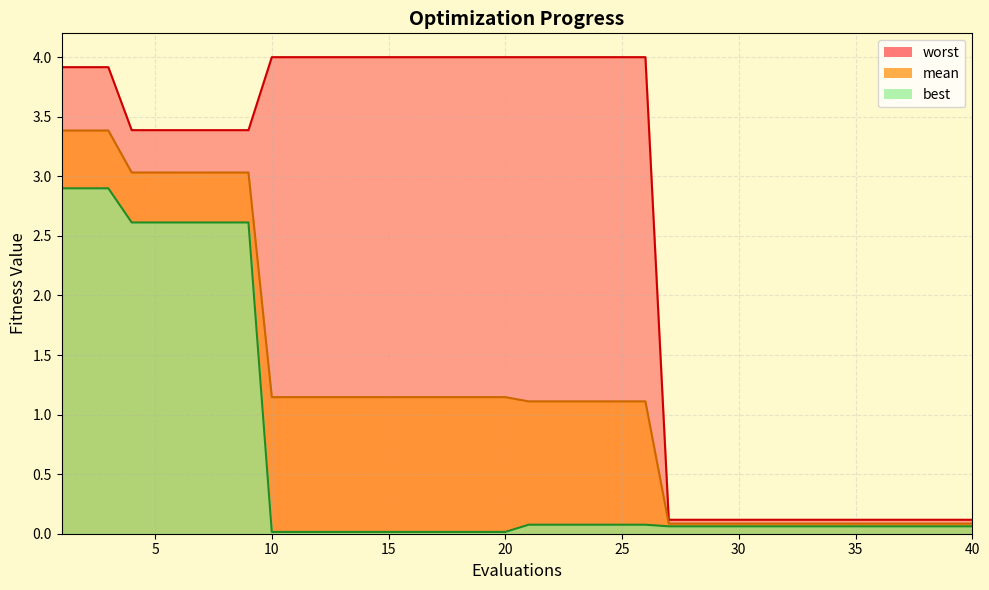

Is it true that worst equals 5.9 at 10?

False